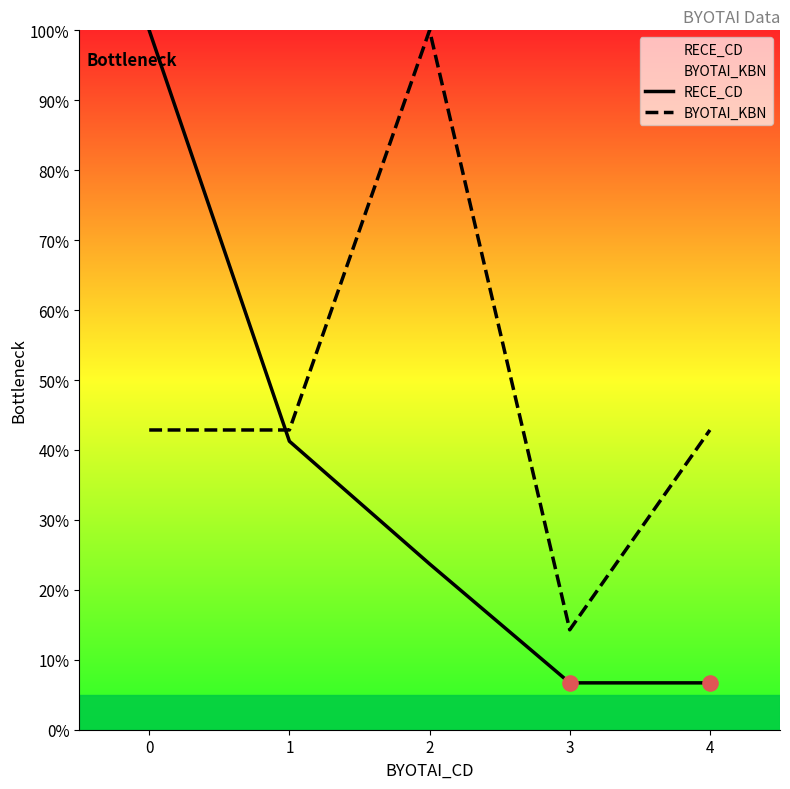

Which series has the largest total across all categories?

BYOTAI_KBN